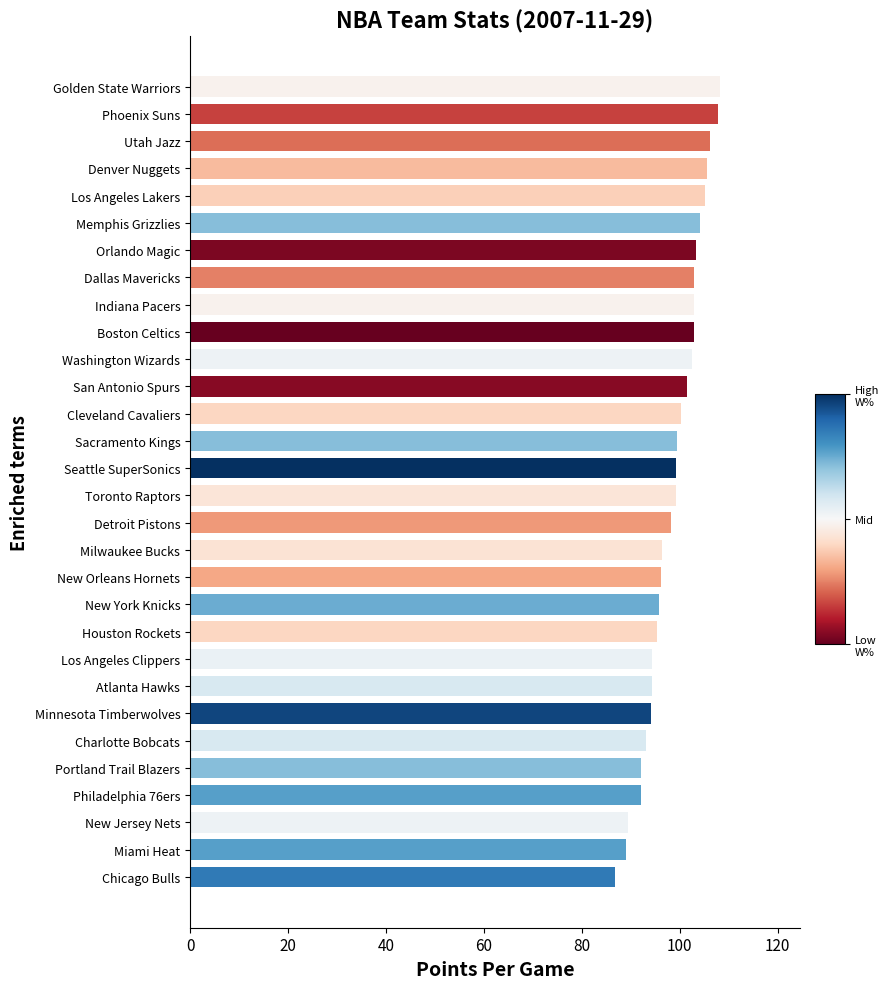

True or false: the data shows 92.0 at Philadelphia 76ers.

True